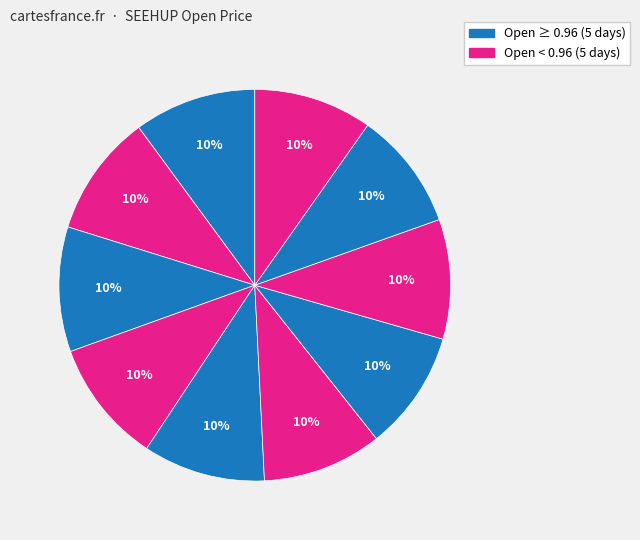

How many slices are in this pie chart?

10